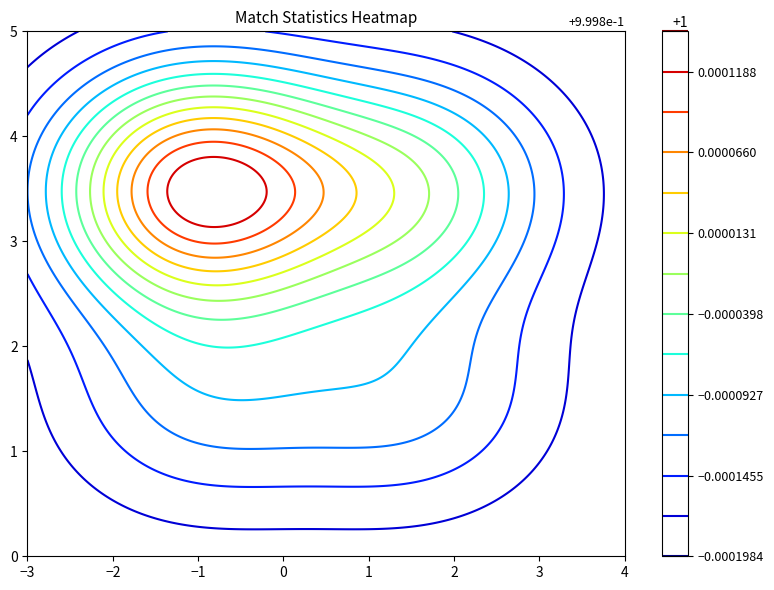

True or false: Yellow cards has a value of 3 at away.

False